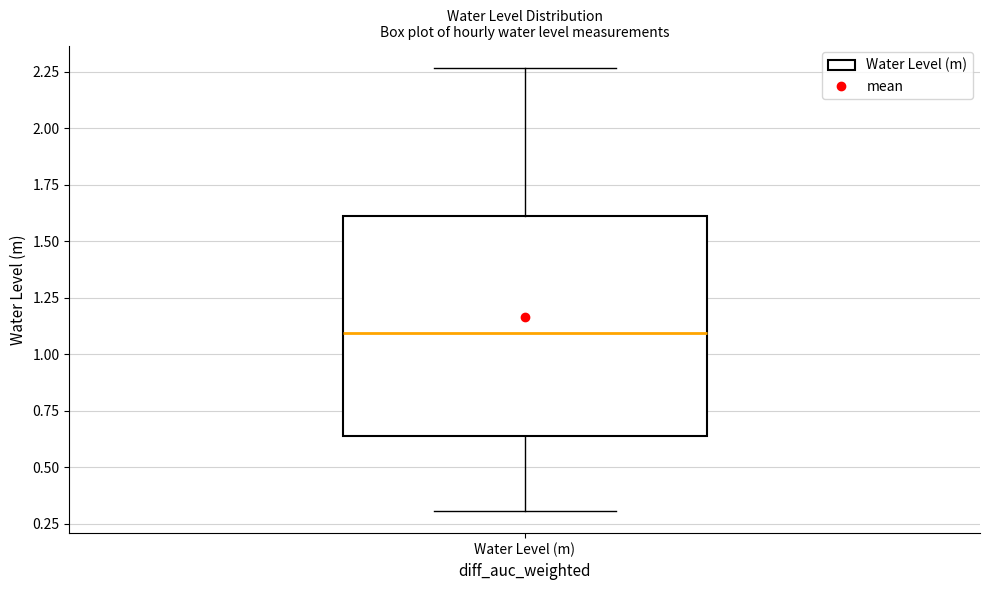

Where does the lower whisker of the box for Water Level (m) end on the y-axis? The values are not printed on the chart, so give them approximately, as read against the axis.

0.30